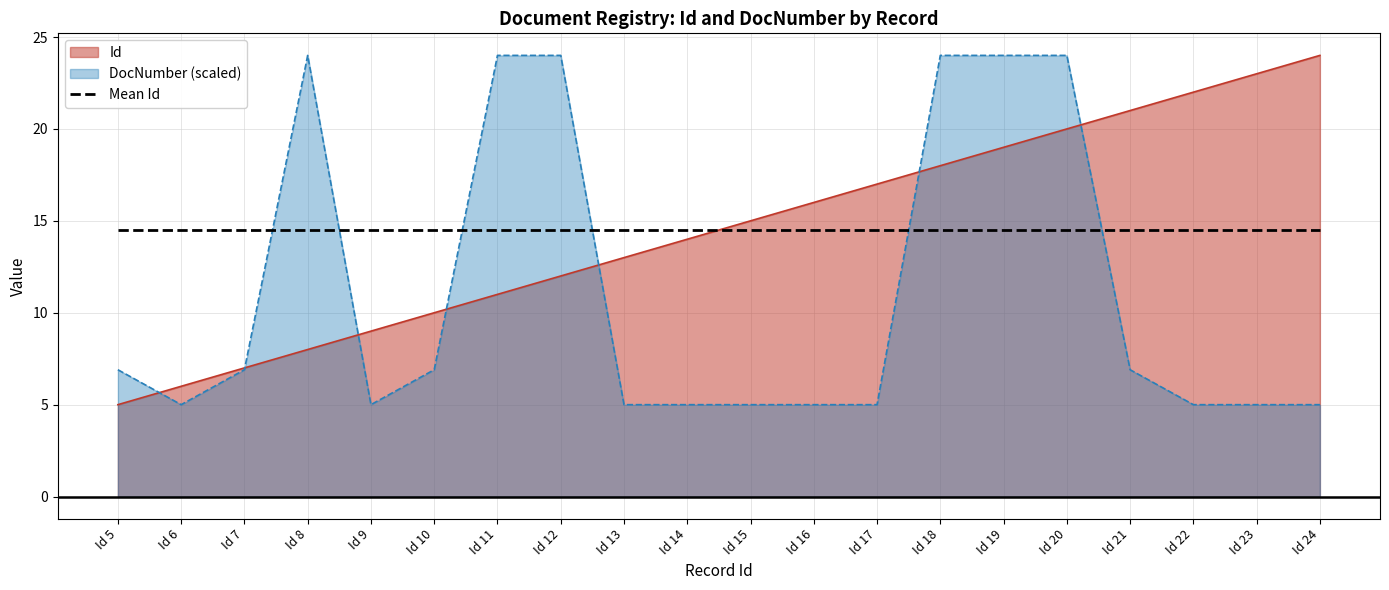

What is the minimum value shown in the chart?

5.0